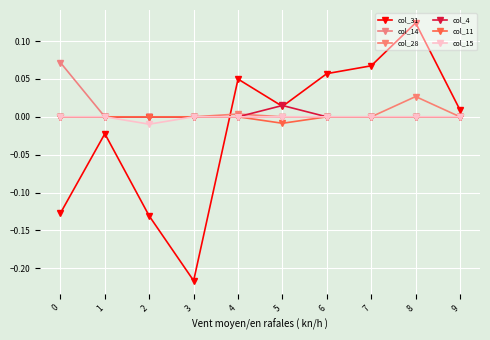

List the series in order of their peak value, highest first.

col_31, col_14, col_28, col_4, col_11, col_15